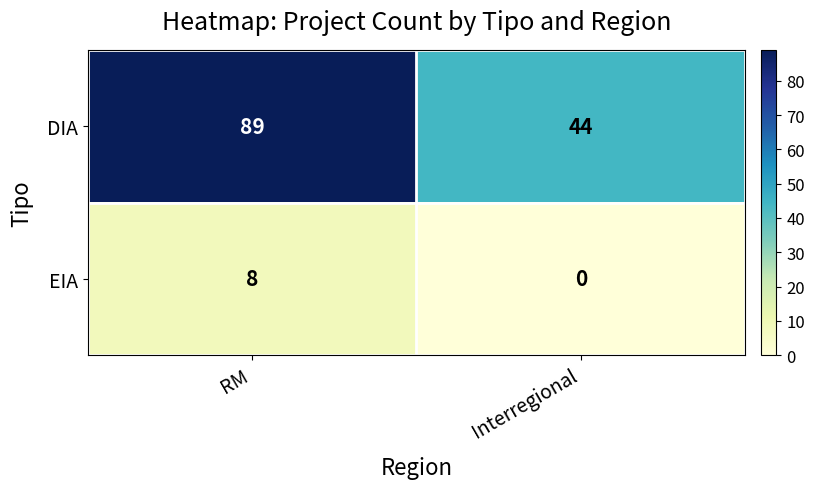

Reading left to right, extract all data points from this chart.

DIA: 89	44
EIA: 8	0